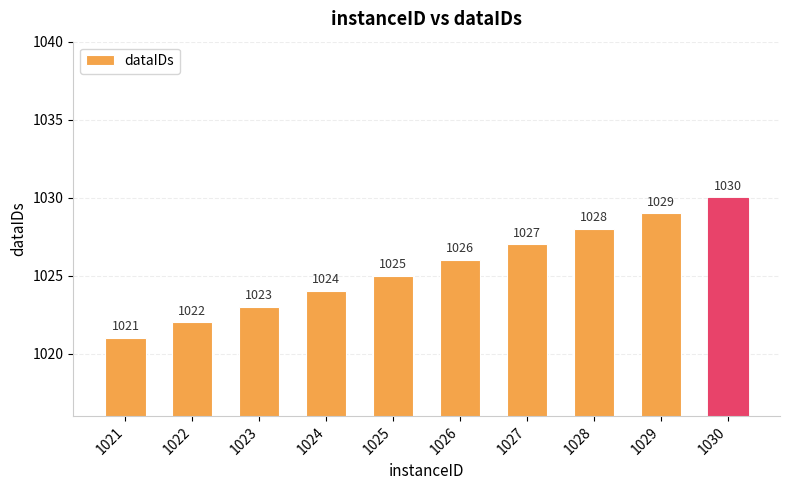

What is the difference between the values at 1025 and 1024?

1